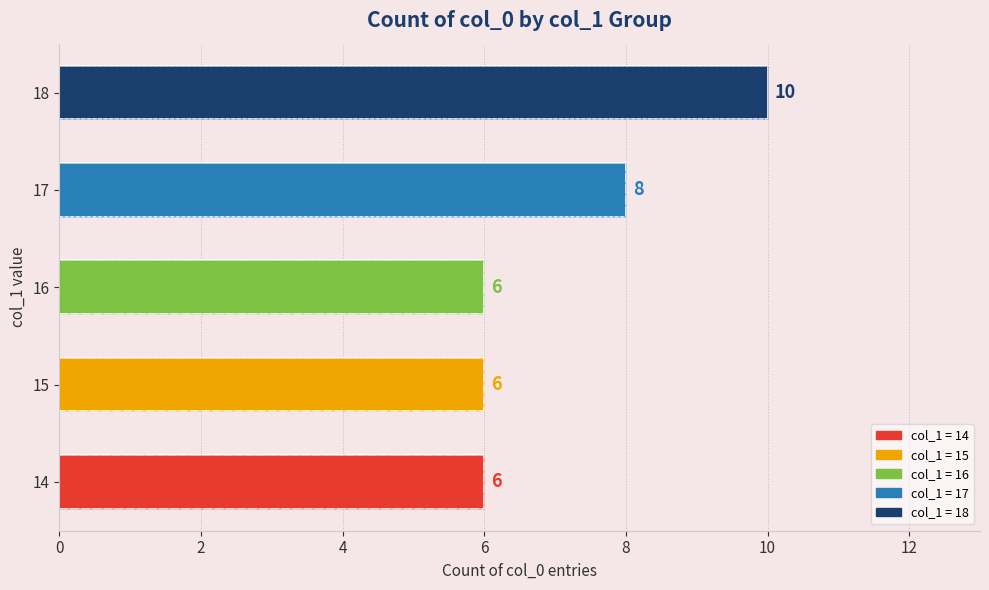

True or false: the data shows 4 at 17.

False